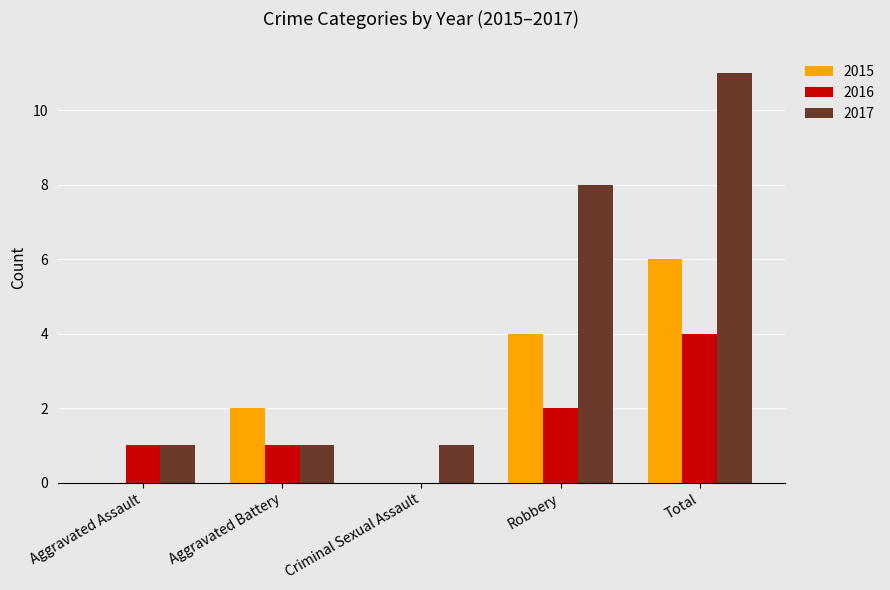

Which series changed the most between Aggravated Battery and Total?

2017